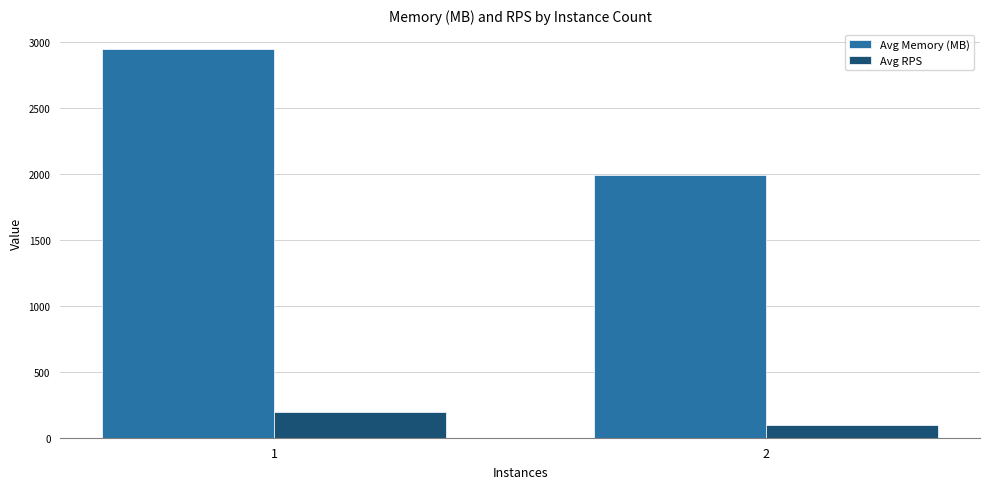

How many categories are shown in the chart?

2